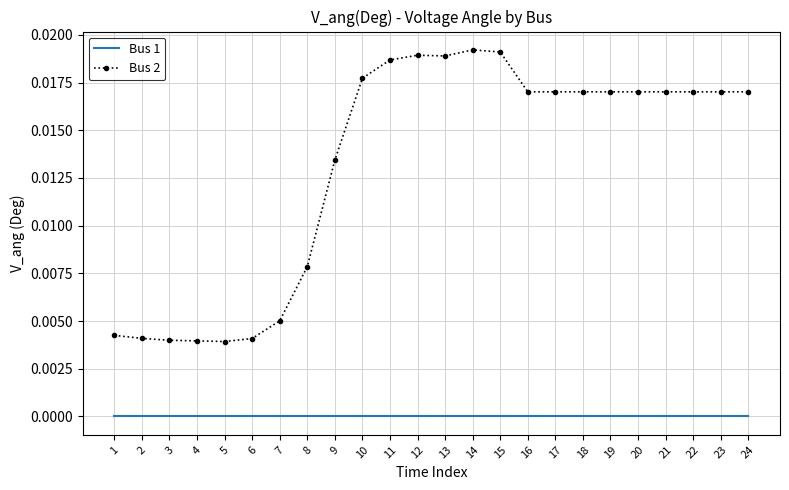

Rank the series at 13 from lowest to highest value.

Bus 1, Bus 2